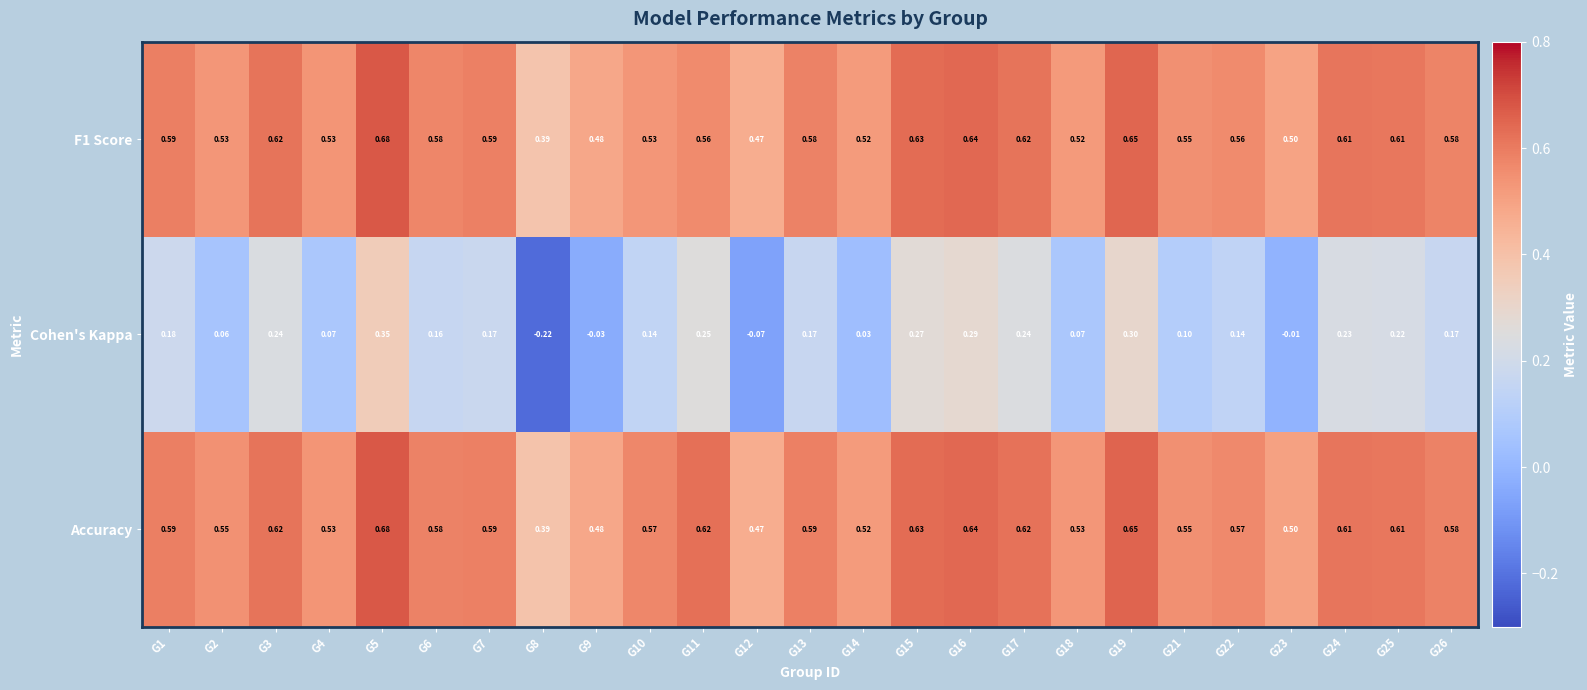

Is the value of Cohen's Kappa at G21 greater than the value of Accuracy at G14?

No